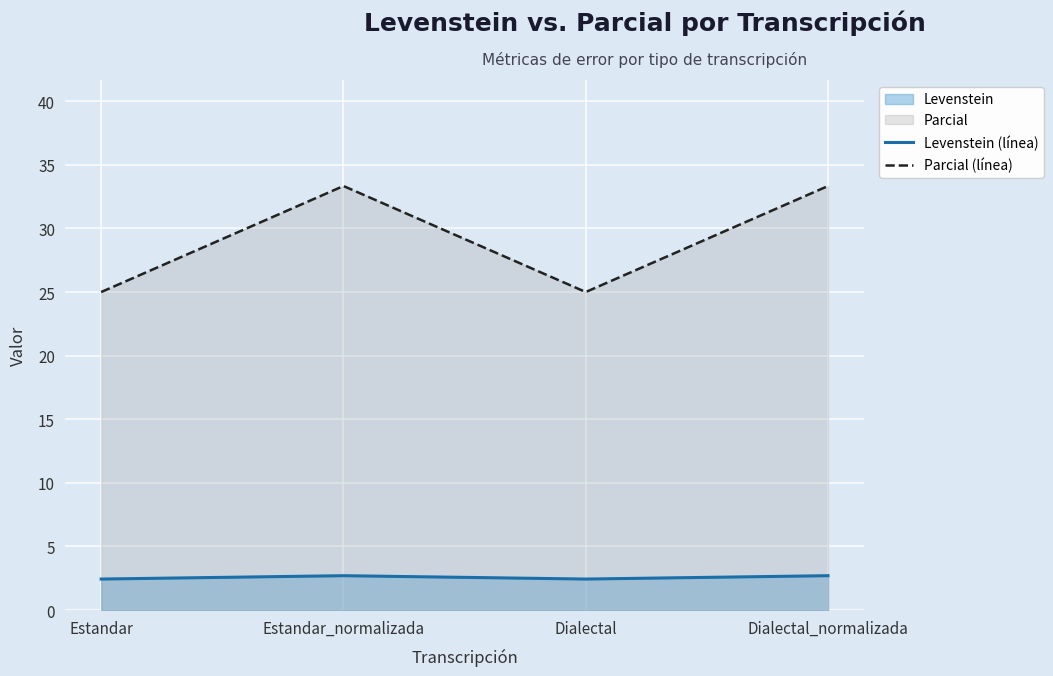

True or false: Levenstein (línea) has a value of 2.4 at Estandar.

True